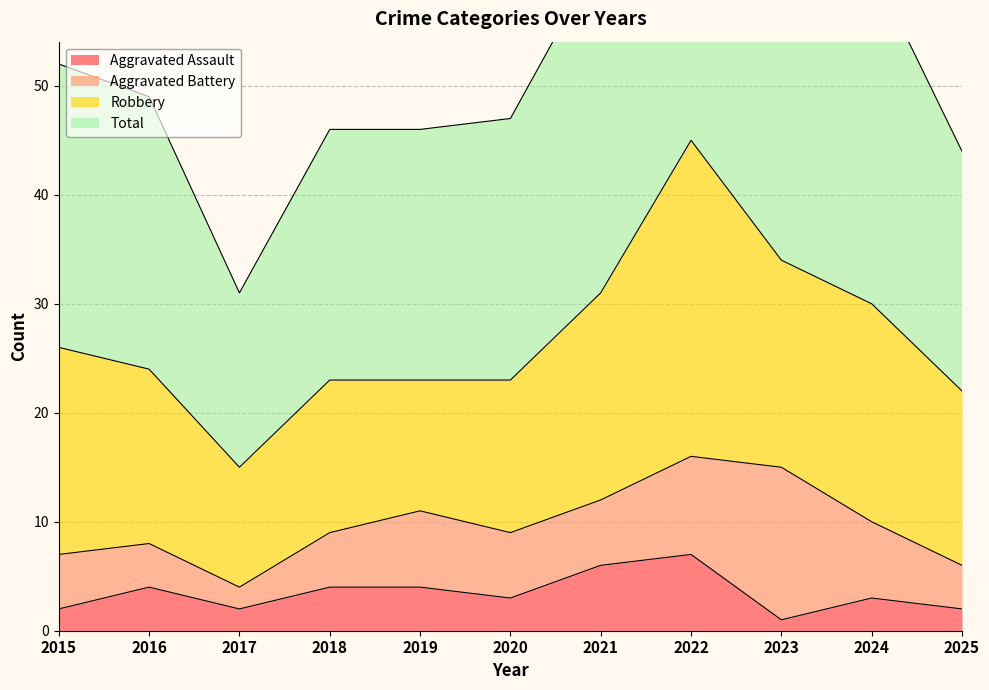

True or false: Aggravated Assault has a value of 4 at 2018.

True